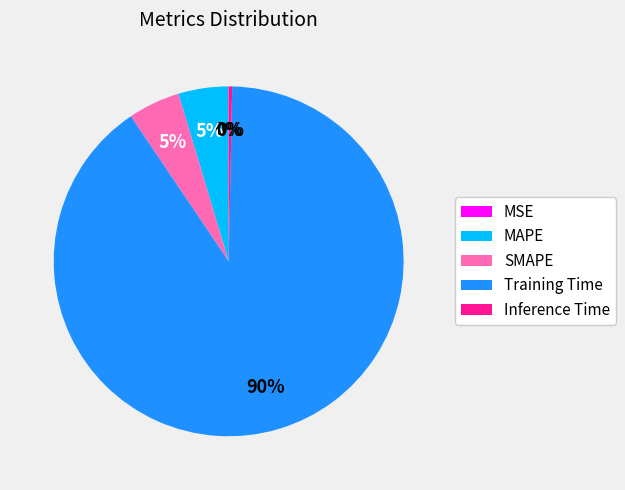

Which category accounts for the majority?

Training Time